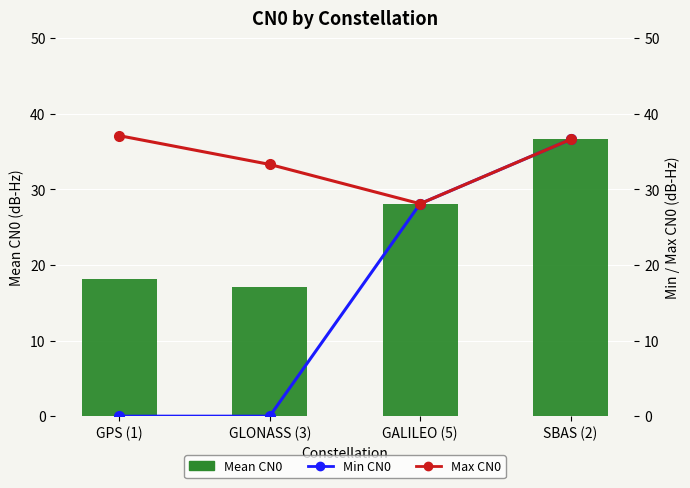

Where is Max CN0 nearest to the value 32?

GLONASS (3)